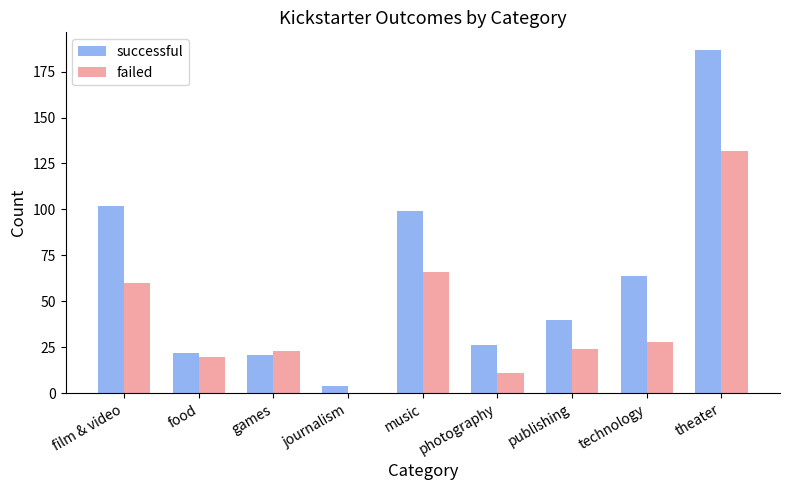

Which series changed the most between food and theater?

successful